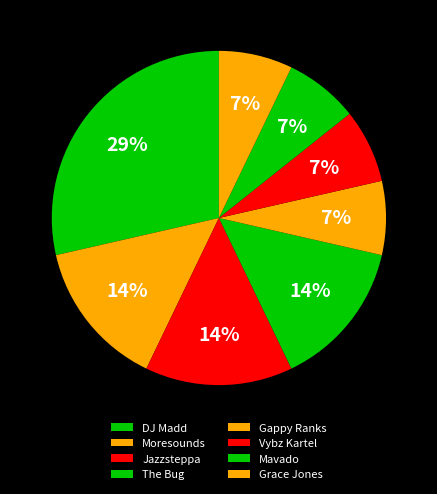

Count the number of slices in the pie.

8